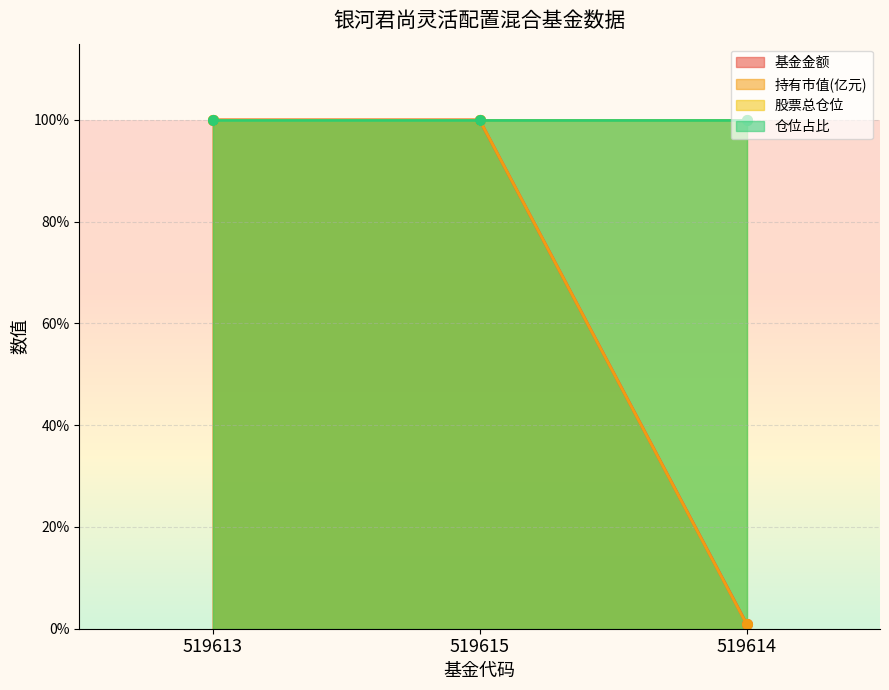

Which series has the largest total across all categories?

基金金额